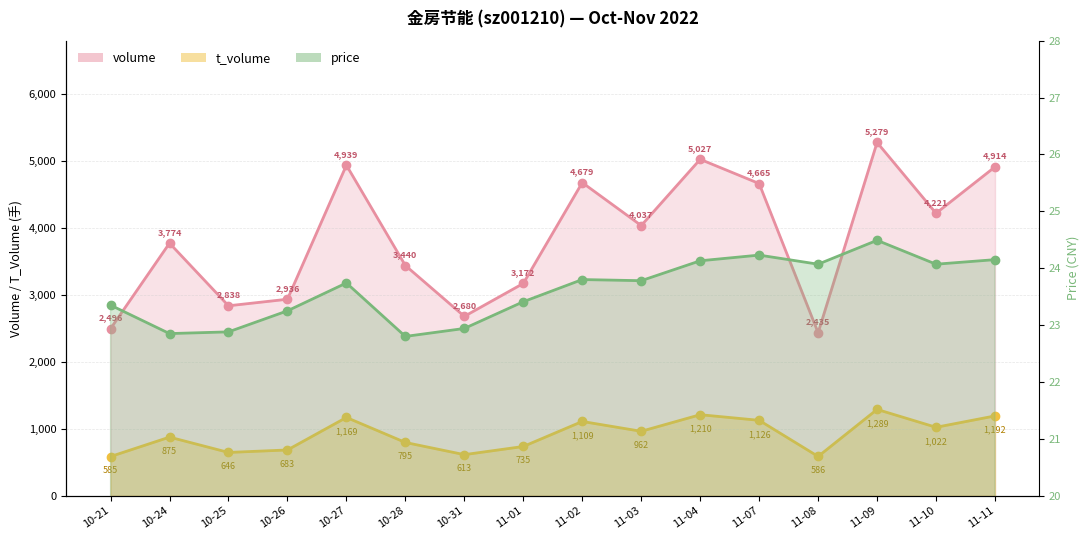

The chart shows a value of 24.1 at 11-04. True or false?

True